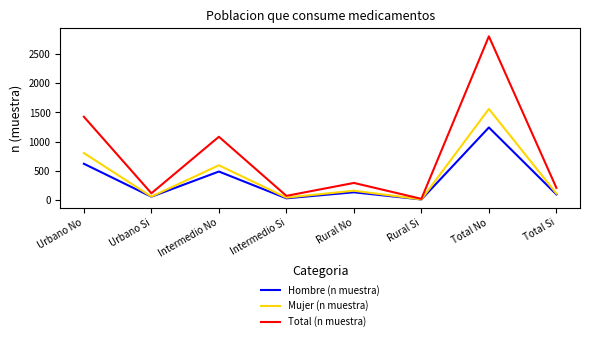

Is it true that Hombre (n muestra) equals 270 at Intermedio No?

False